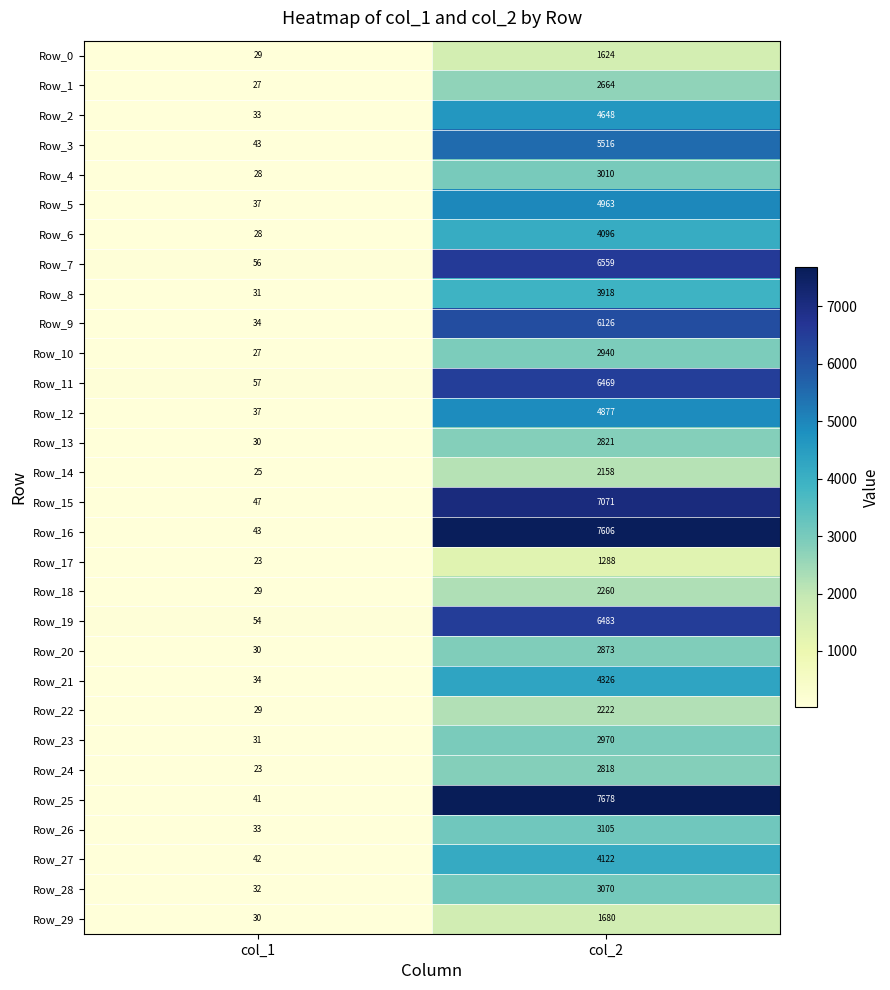

What is the highest value of the Row_28 series?

3070